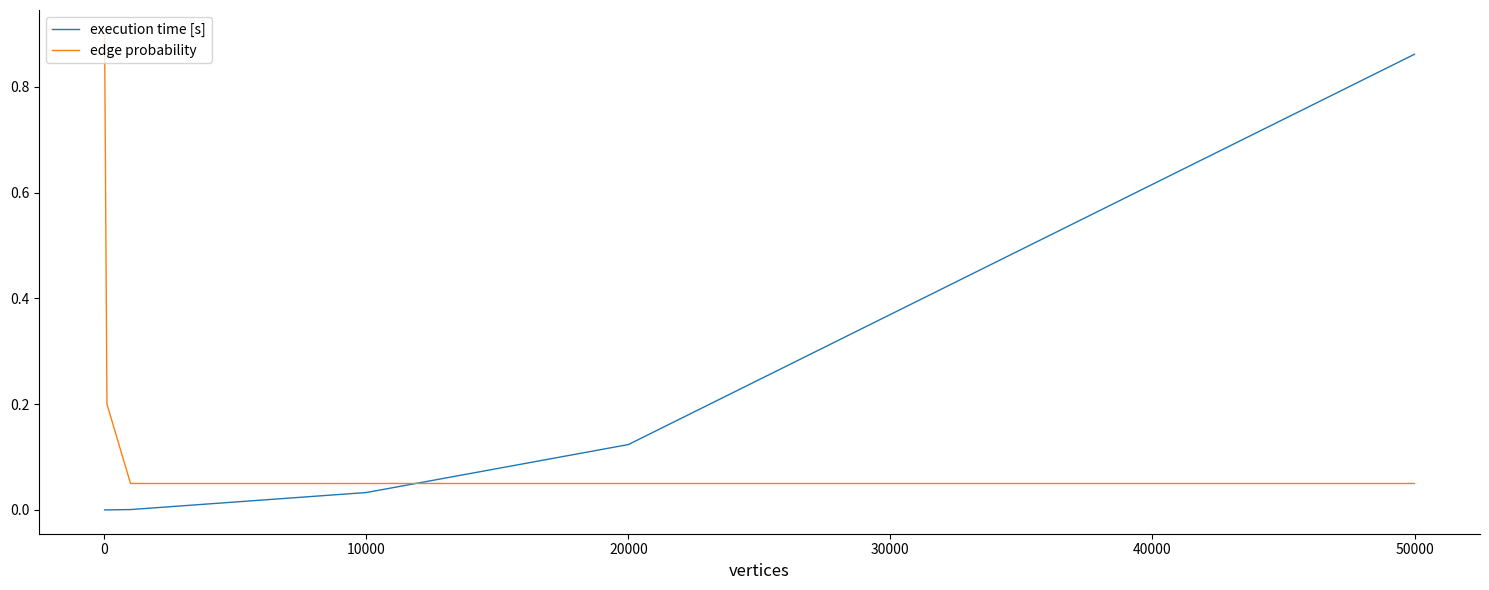

Does the chart have visible grid lines?

No